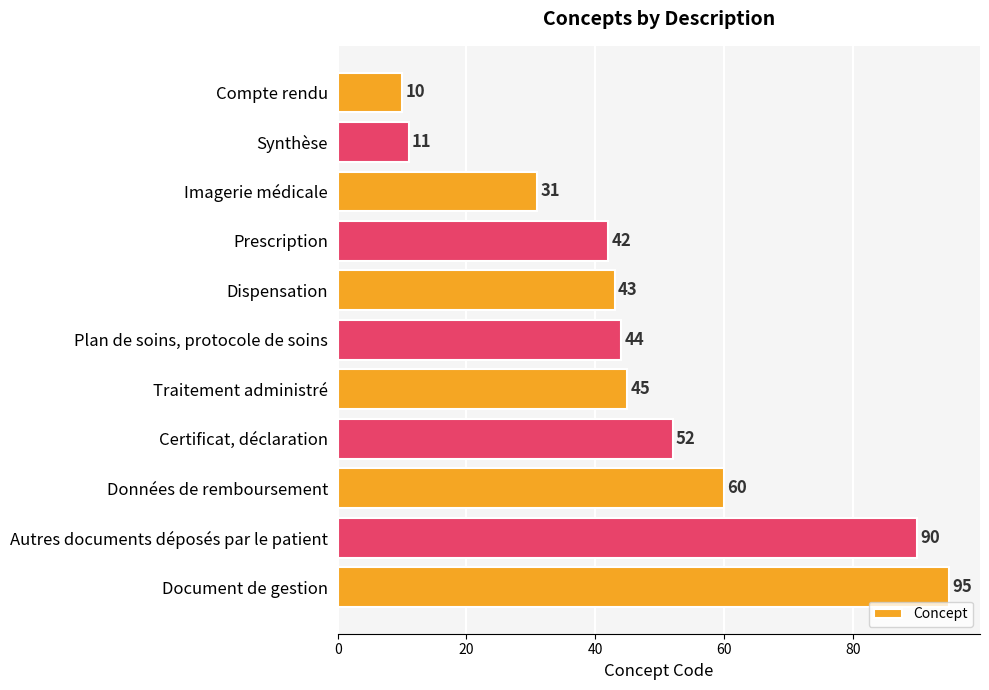

What is the difference between the second highest and second lowest values?

79